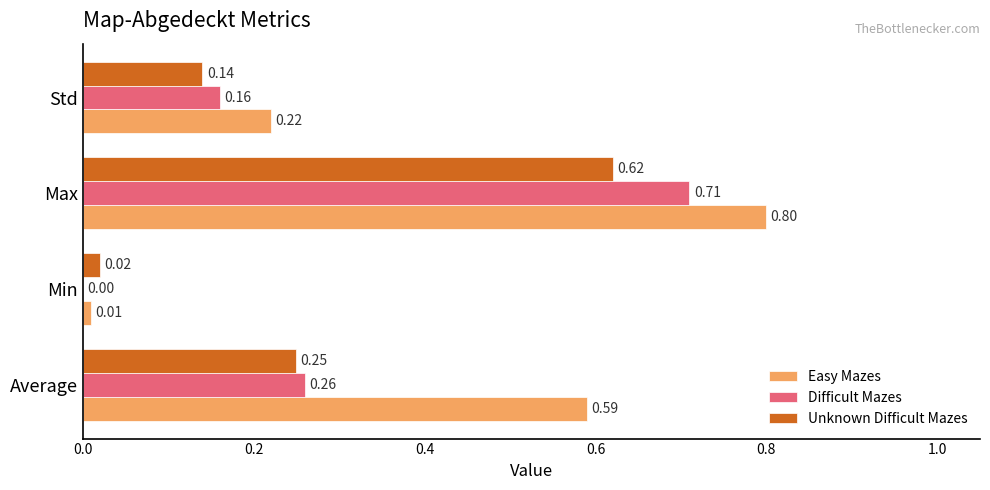

Where is Difficult Mazes nearest to the value 0?

Min